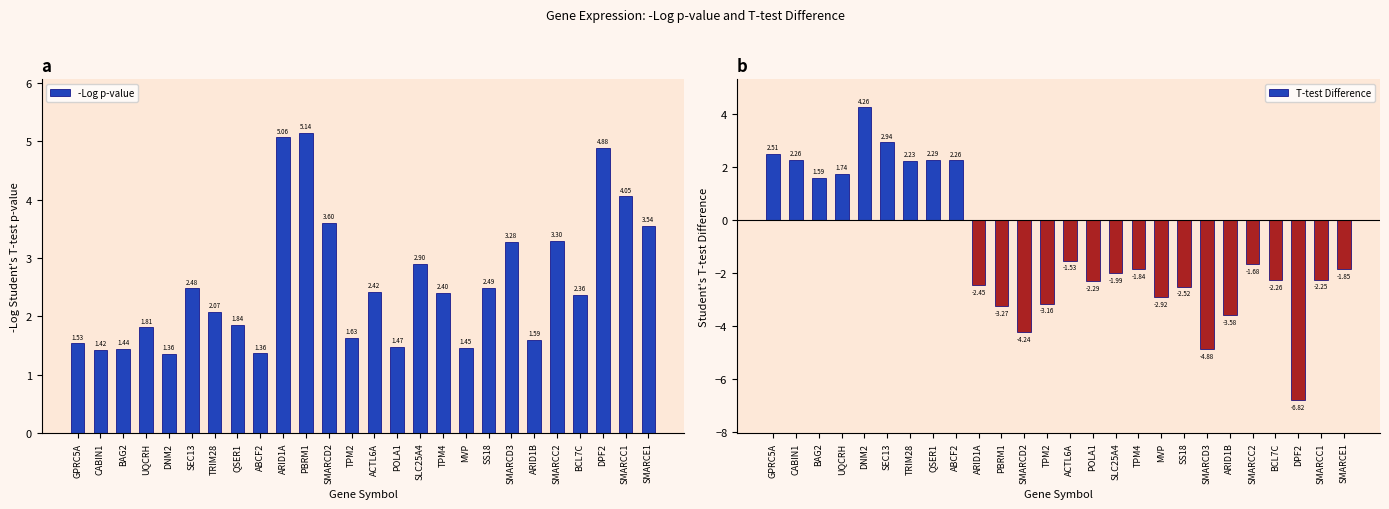

Reading right to left, what are all the values shown in this chart?

-Log p-value: 3.5	4.1	4.9	2.4	3.3	1.6	3.3	2.5	1.5	2.4	2.9	1.5	2.4	1.6	3.6	5.1	5.1	1.4	1.8	2.1	2.5	1.4	1.8	1.4	1.4	1.5
T-test Difference: -1.9	-2.3	-6.8	-2.3	-1.7	-3.6	-4.9	-2.5	-2.9	-1.8	-2.0	-2.3	-1.5	-3.2	-4.2	-3.3	-2.5	2.3	2.3	2.2	2.9	4.3	1.7	1.6	2.3	2.5